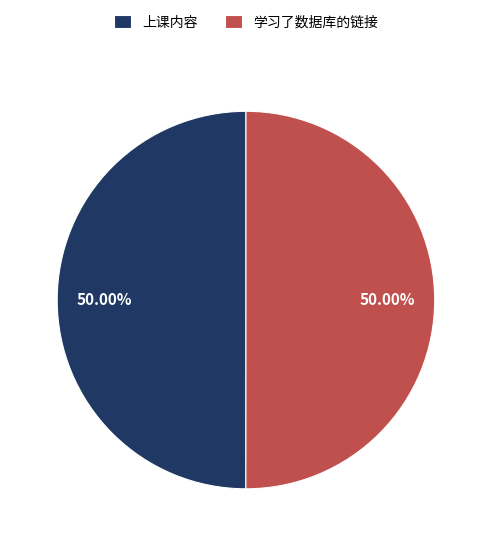

To the nearest percent, what portion does 上课内容 represent?

50%